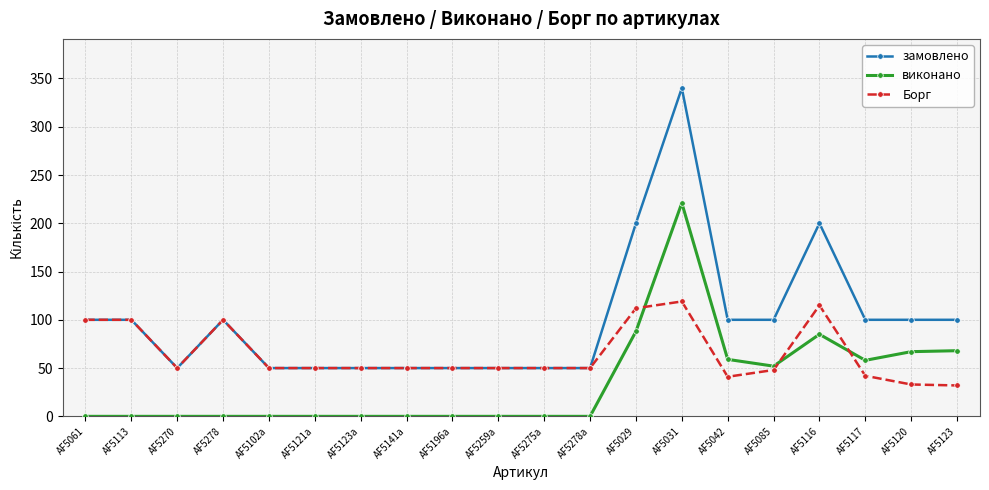

Does the chart display data point markers on the line(s)?

Yes